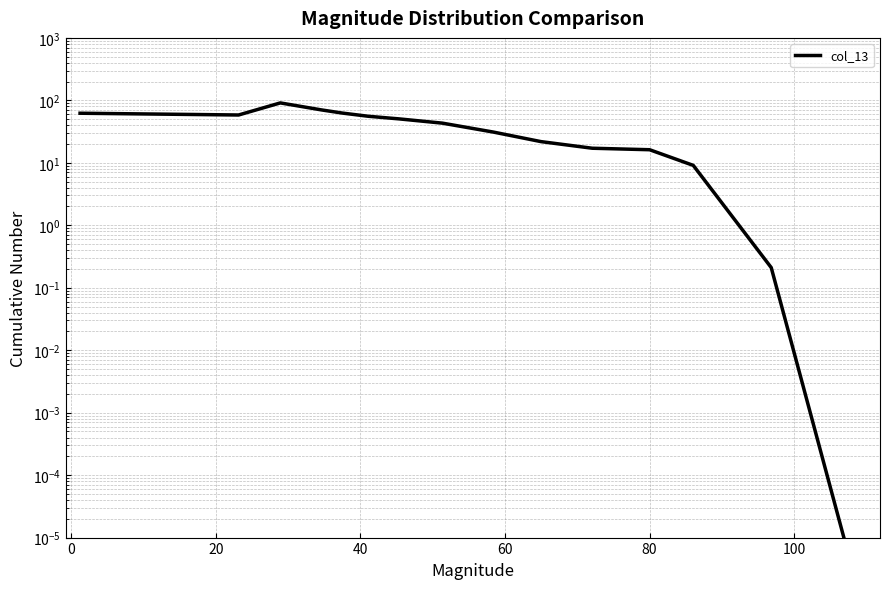

How many categories are shown in the chart?

15